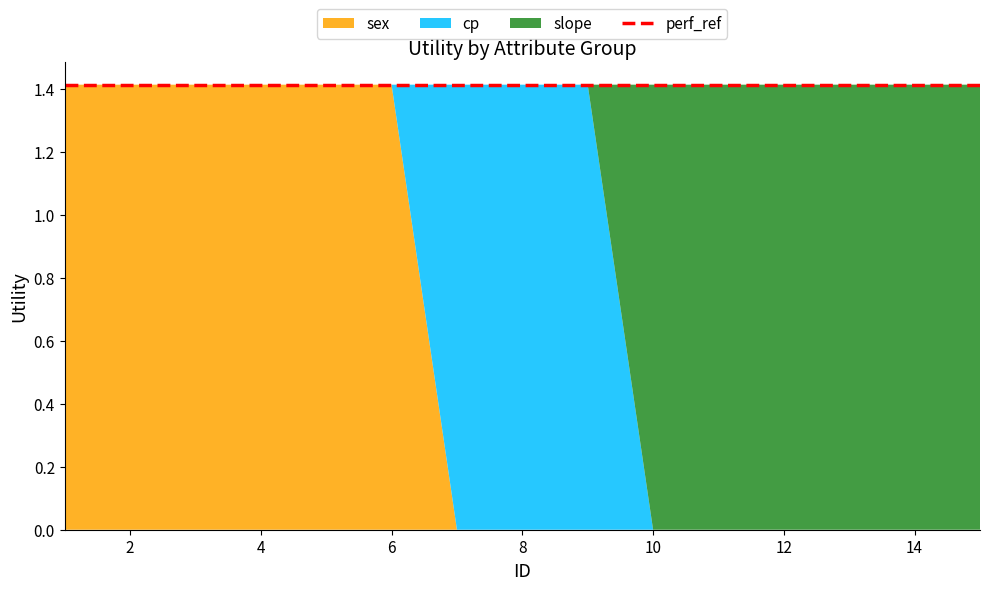

How many values in the sex series exceed 0?

6